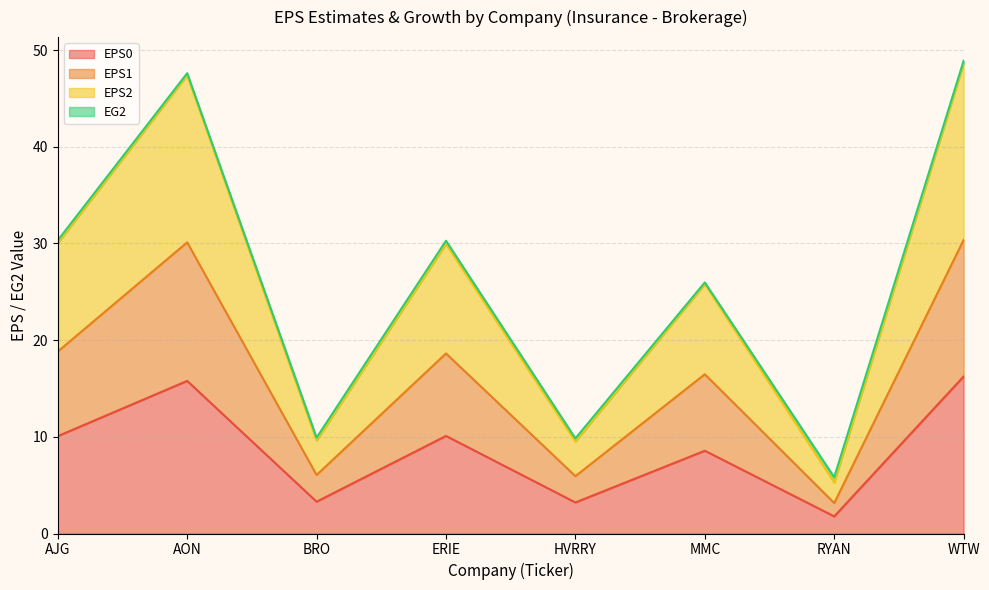

Is it true that EPS0 equals 10.1 at ERIE?

True